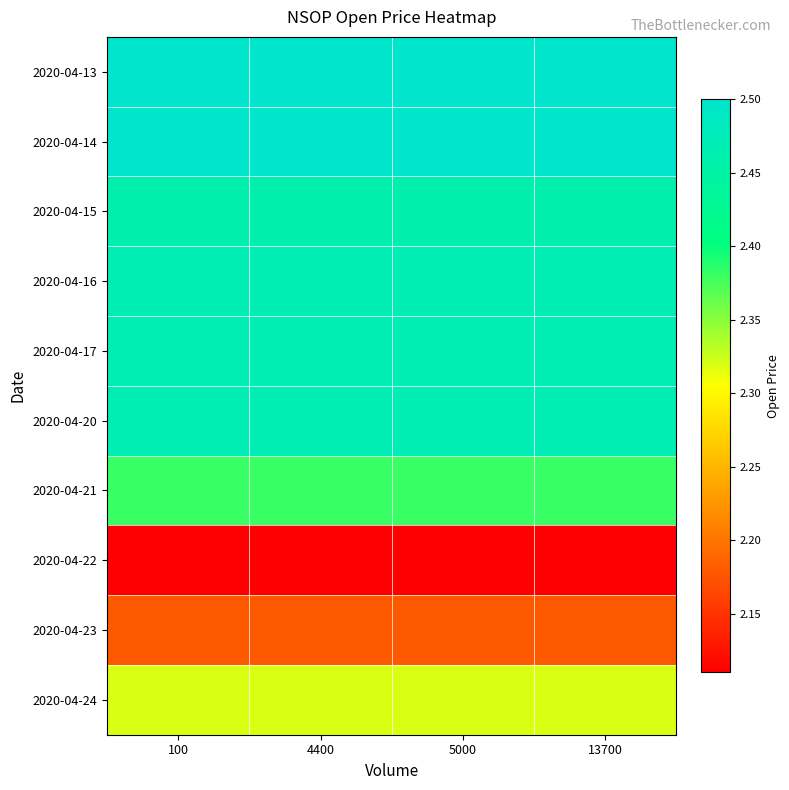

Which series has the largest total across all categories?

2020-04-13